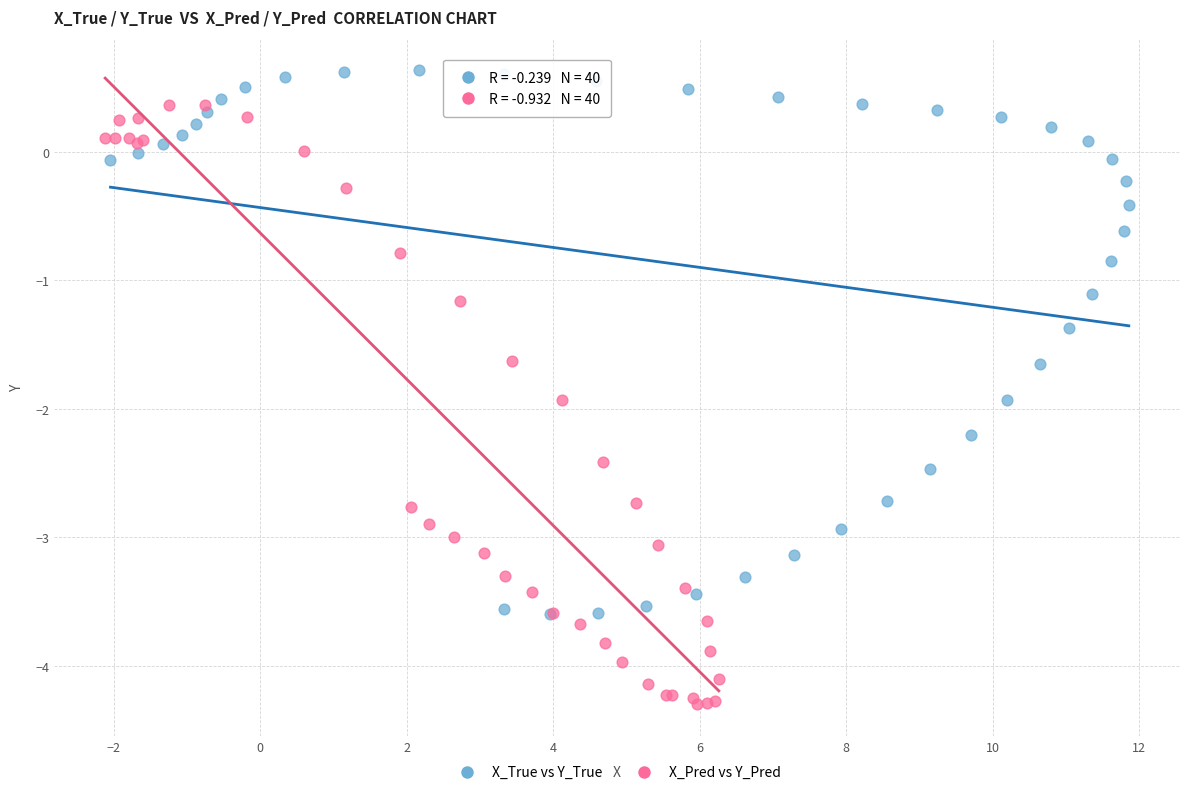

Which series has the largest Y range (max minus min)?

X_Pred vs Y_Pred